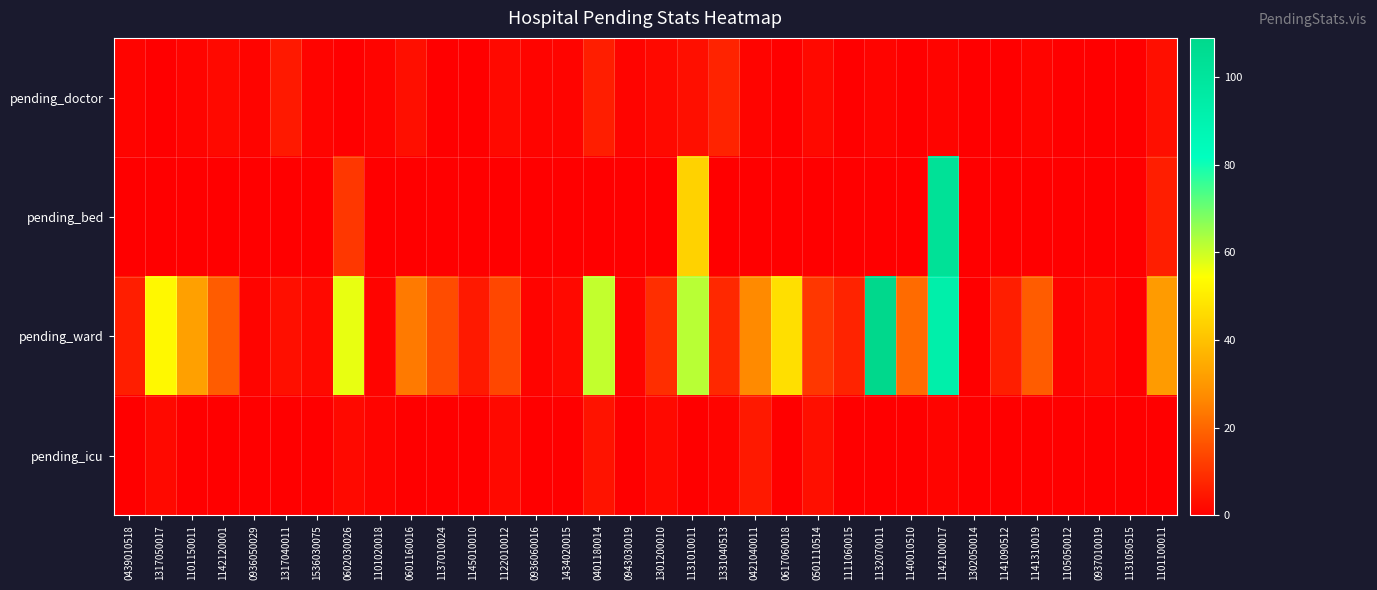

How many series are shown in this chart?

4